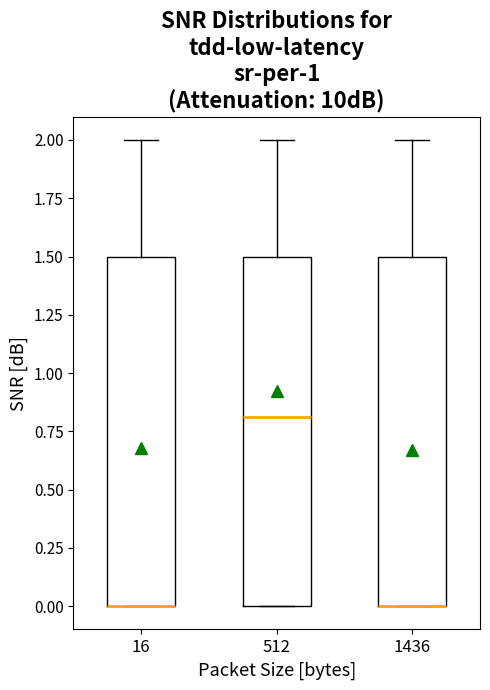

Reading left to right, read every box against the y-axis: the position of its median line, the range the box covers, and the ends of its whiskers. The values are not printed on the chart, so give them approximately, as read against the axis.

16: median 0.0 (drawn on the box's lower edge), box 0.0 to 1.5, whiskers 0.0 to 2.0
512: median 0.8, box 0.0 to 1.5, whiskers 0.0 to 2.0
1436: median 0.0 (drawn on the box's lower edge), box 0.0 to 1.5, whiskers 0.0 to 2.0